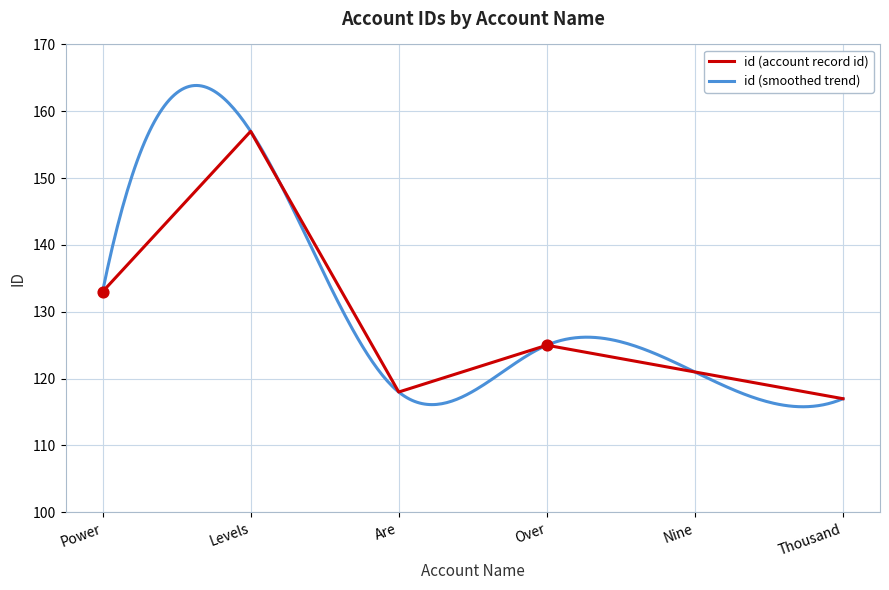

What is the ratio of the value at Power to the value at Over?

1.1